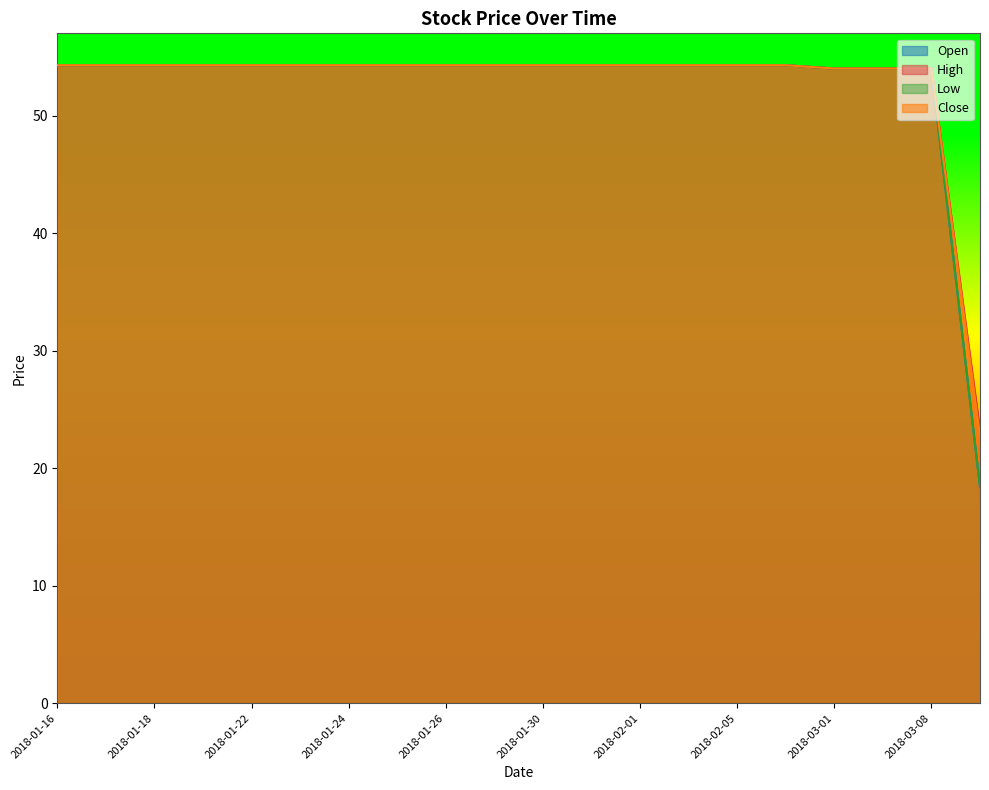

The value of Close at 2018-02-02 is 54.3. True or false?

True